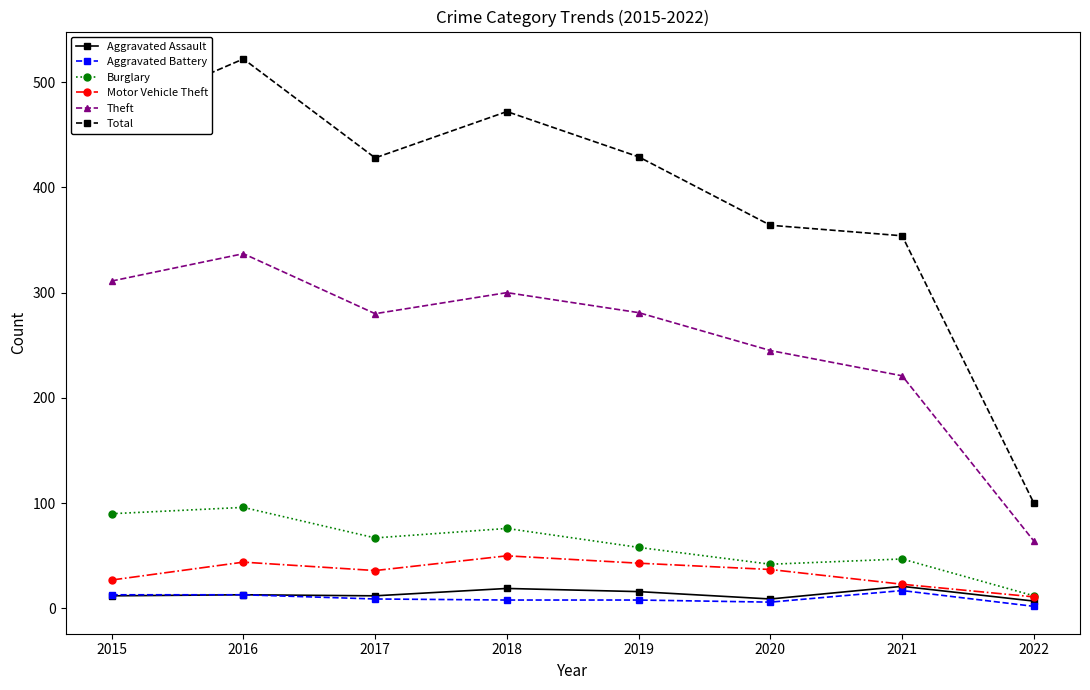

How many lines are shown in the chart?

6